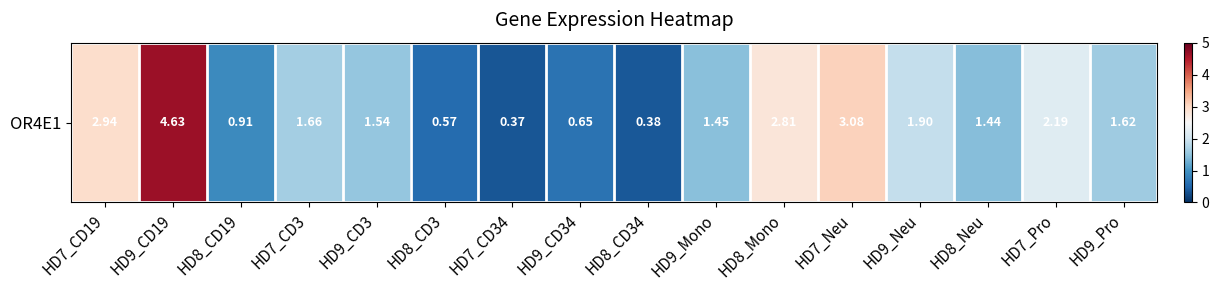

Rank the categories by value from highest to lowest.

HD9_CD19, HD7_Neu, HD7_CD19, HD8_Mono, HD7_Pro, HD9_Neu, HD7_CD3, HD9_Pro, HD9_CD3, HD9_Mono, HD8_Neu, HD8_CD19, HD9_CD34, HD8_CD3, HD8_CD34, HD7_CD34